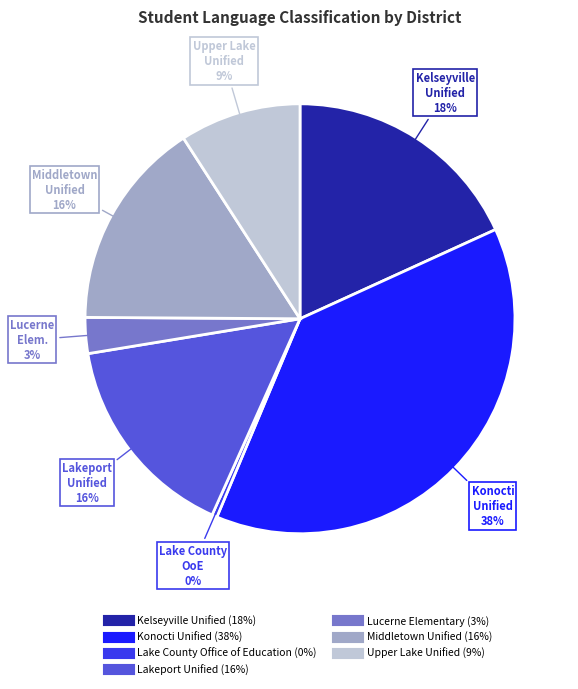

Does any single category account for the majority?

No